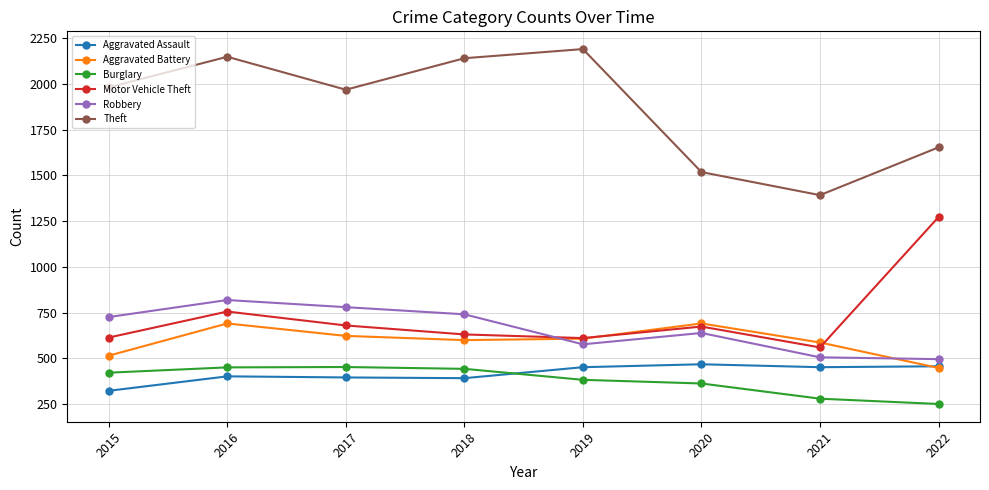

True or false: Theft has a value of 2148 at 2016.

True